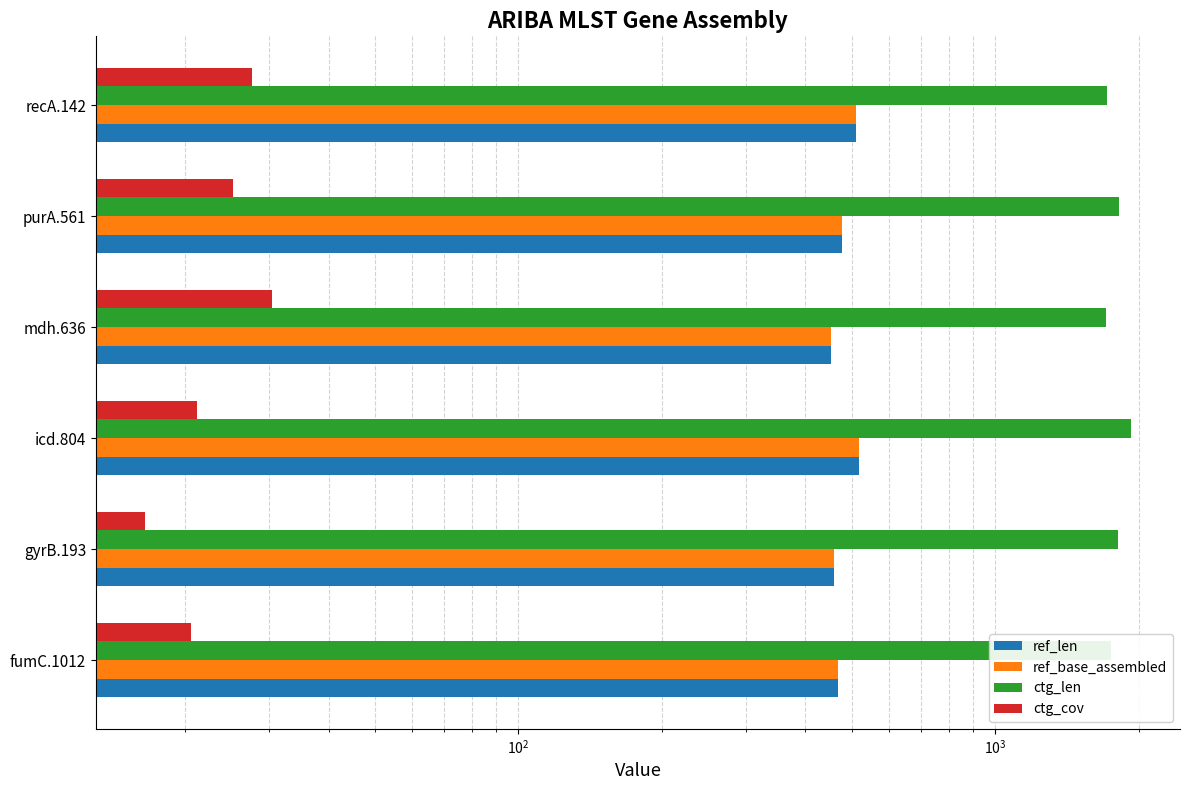

What is the average value of the ref_base_assembled series?

481.2